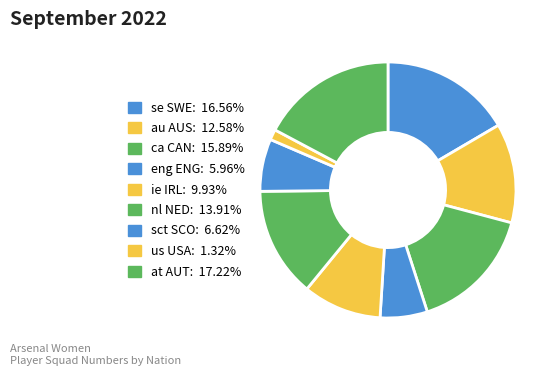

True or false: eng ENG accounts for 6% of the total.

True